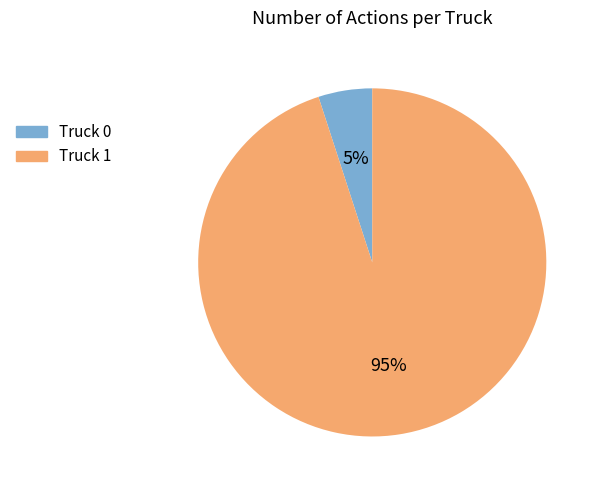

Is there a majority slice in this chart?

Yes